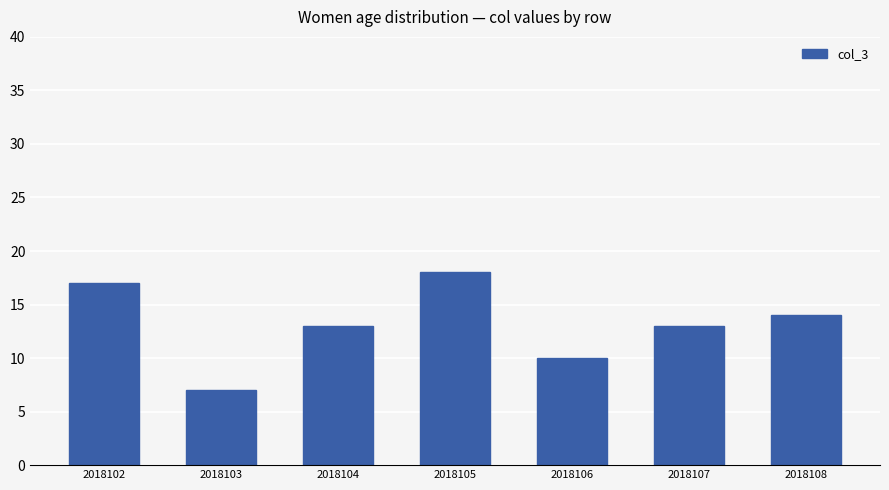

What is the sum of all values?

92